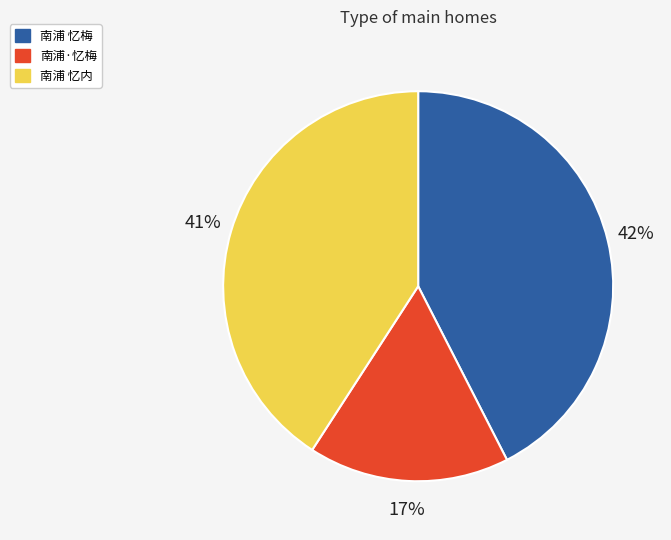

Which slice is the largest?

南浦 忆梅